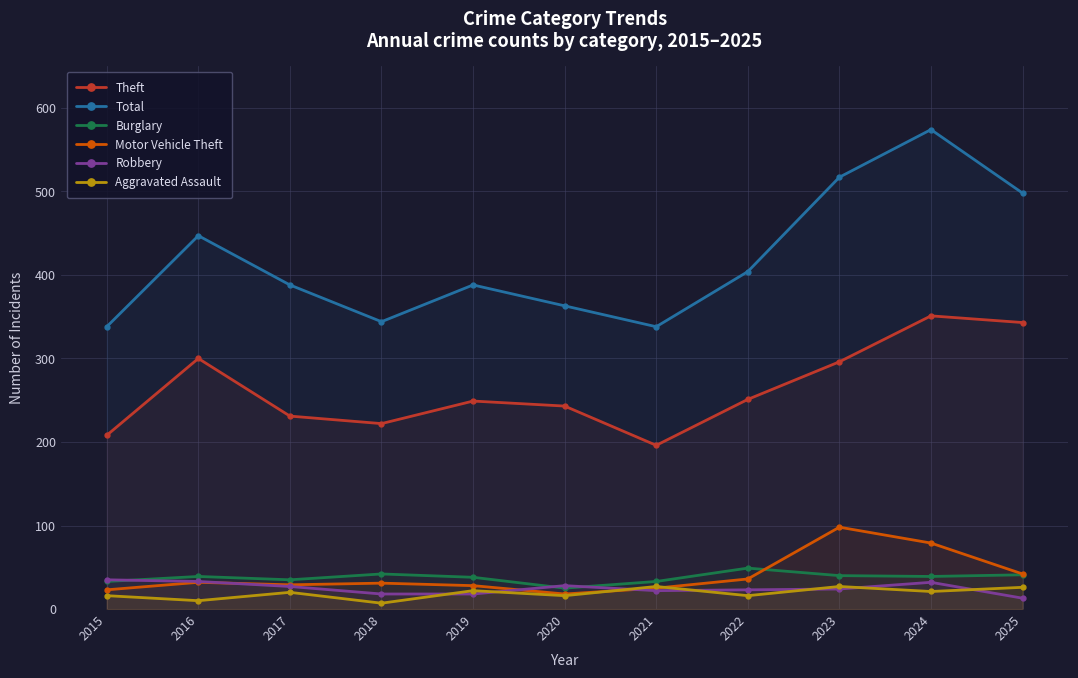

What is the sum of the Theft values at 2023 and 2018?

518